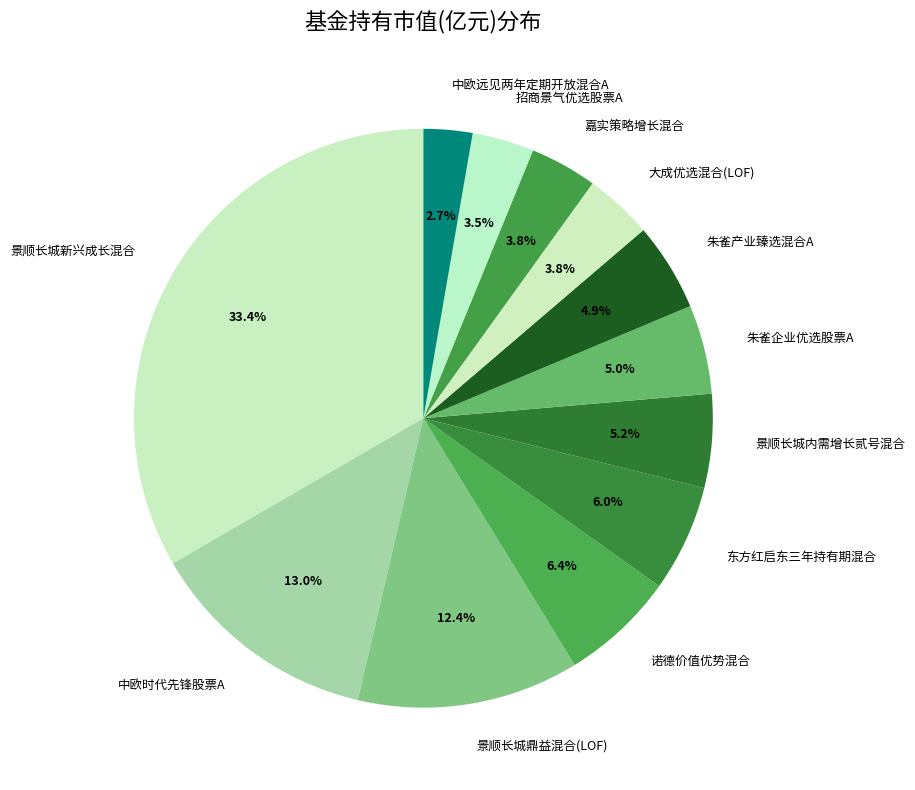

Does 景顺长城内需增长贰号混合 account for over 50% of the chart?

No